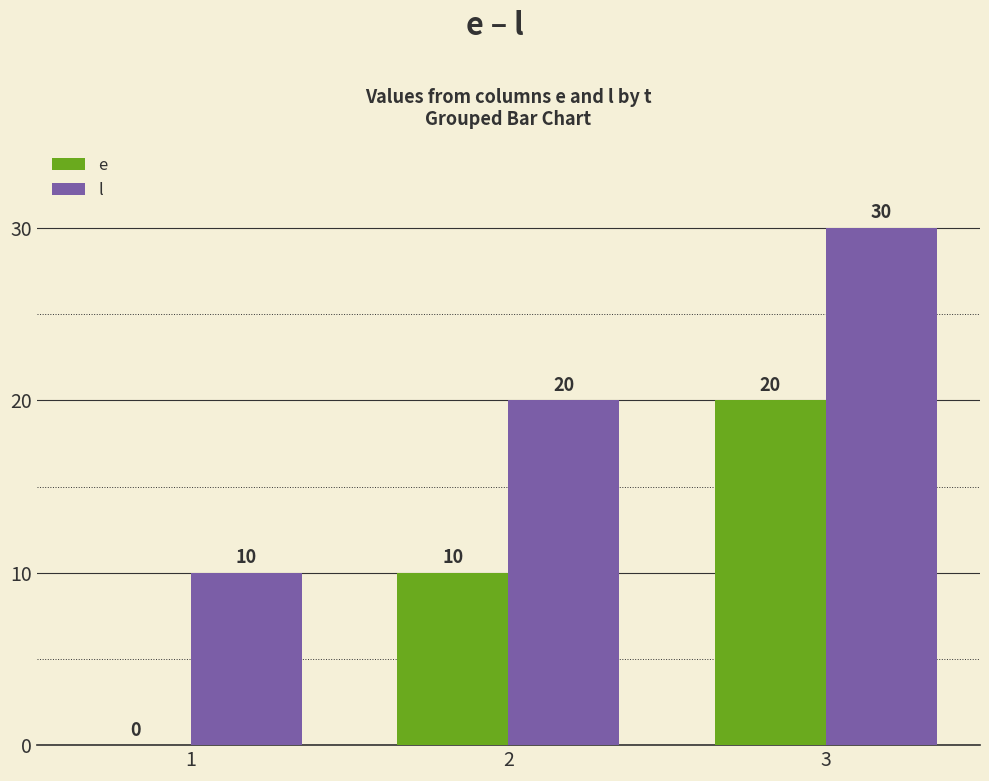

Count the number of data series in this chart.

2